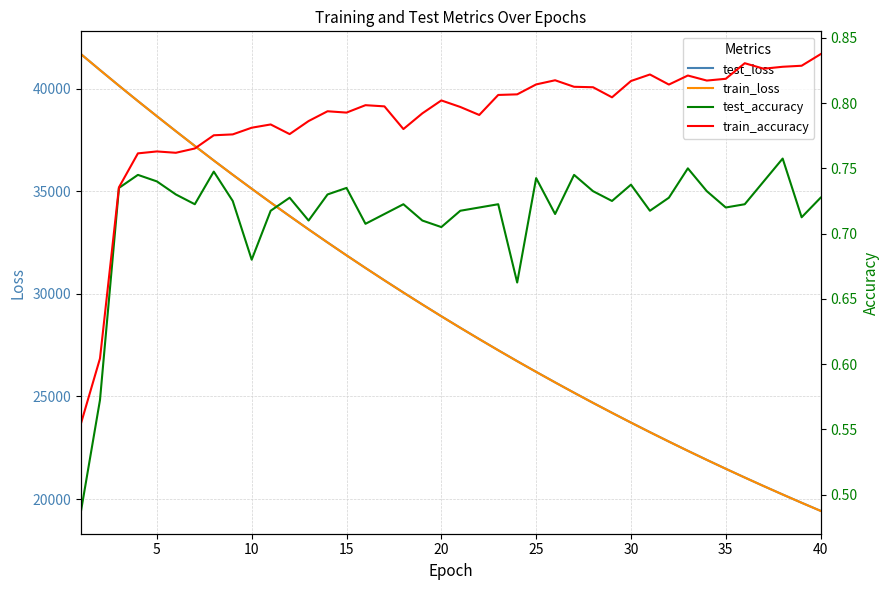

Reading left to right, what are all the values shown in this chart?

test_loss: 41676.0	40903.0	40140.9	39391.0	38653.6	37924.4	37206.0	36496.6	35802.1	35120.5	34448.2	33788.4	33139.1	32501.6	31874.4	31259.7	30655.9	30062.0	29479.3	28905.7	28344.1	27792.5	27250.4	26717.7	26195.8	25683.5	25180.3	24685.8	24201.5	23724.7	23257.4	22799.1	22349.0	21907.2	21473.7	21047.9	20630.2	20220.4	19817.8	19423.1
train_loss: 41675.2	40901.3	40139.9	39390.2	38652.2	37923.4	37203.8	36495.1	35800.7	35117.9	34446.3	33786.9	33137.0	32499.7	31873.1	31258.1	30653.9	30060.5	29477.6	28904.3	28342.5	27791.2	27248.8	26716.3	26194.6	25681.9	25178.7	24684.6	24200.1	23723.7	23256.3	22797.9	22347.7	21905.9	21472.4	21046.6	20629.0	20219.1	19816.8	19421.8
test_accuracy: 0.5	0.6	0.7	0.7	0.7	0.7	0.7	0.7	0.7	0.7	0.7	0.7	0.7	0.7	0.7	0.7	0.7	0.7	0.7	0.7	0.7	0.7	0.7	0.7	0.7	0.7	0.7	0.7	0.7	0.7	0.7	0.7	0.8	0.7	0.7	0.7	0.7	0.8	0.7	0.7
train_accuracy: 0.6	0.6	0.7	0.8	0.8	0.8	0.8	0.8	0.8	0.8	0.8	0.8	0.8	0.8	0.8	0.8	0.8	0.8	0.8	0.8	0.8	0.8	0.8	0.8	0.8	0.8	0.8	0.8	0.8	0.8	0.8	0.8	0.8	0.8	0.8	0.8	0.8	0.8	0.8	0.8